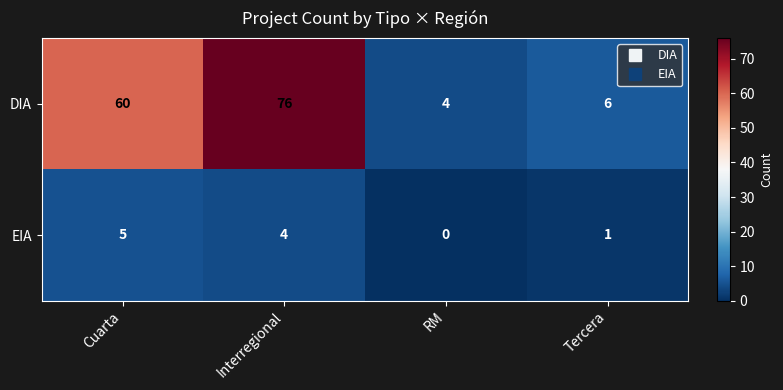

Reading left to right, transcribe all the data shown in this chart.

DIA: 60	76	4	6
EIA: 5	4	0	1